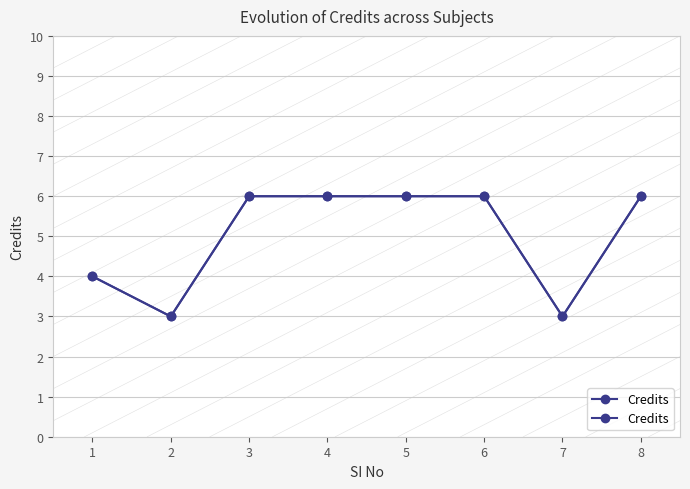

List the labels in order of value, largest first.

3, 4, 5, 6, 8, 1, 2, 7